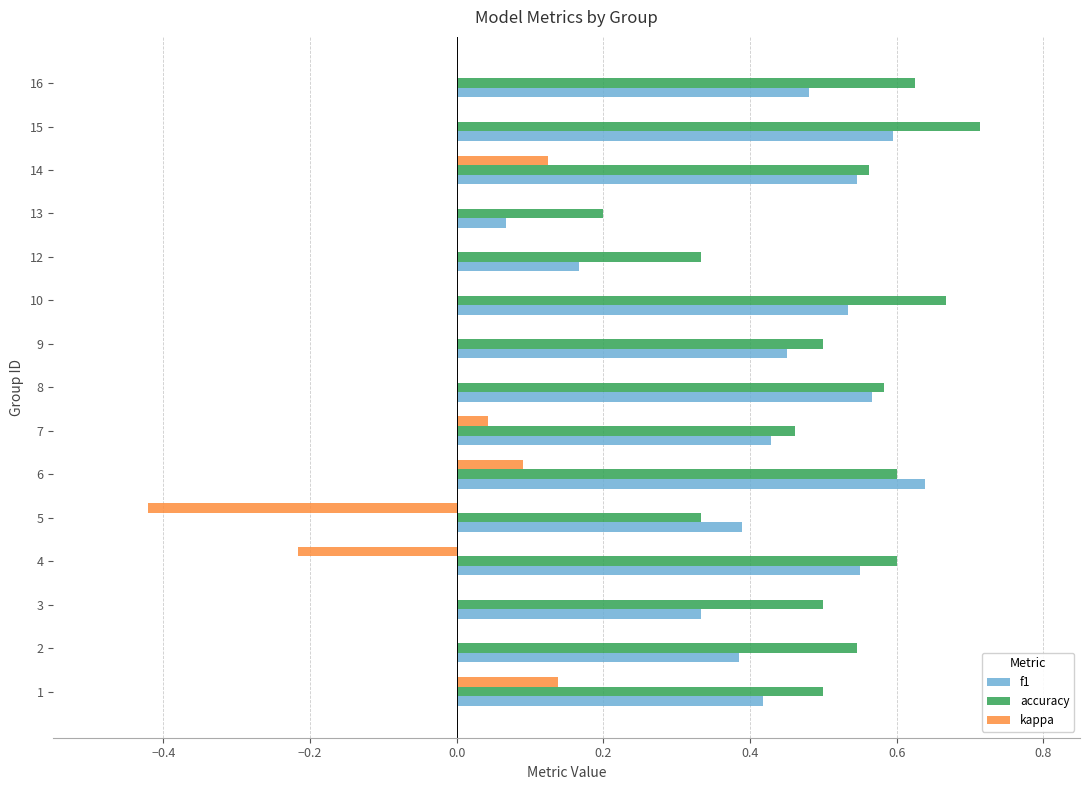

Which category has the highest value across all series?

15